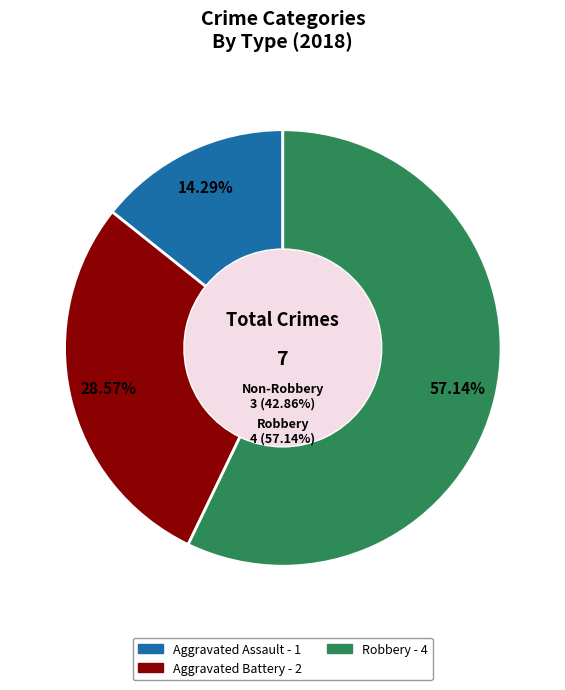

Which category has the smallest portion of the pie?

Aggravated Assault